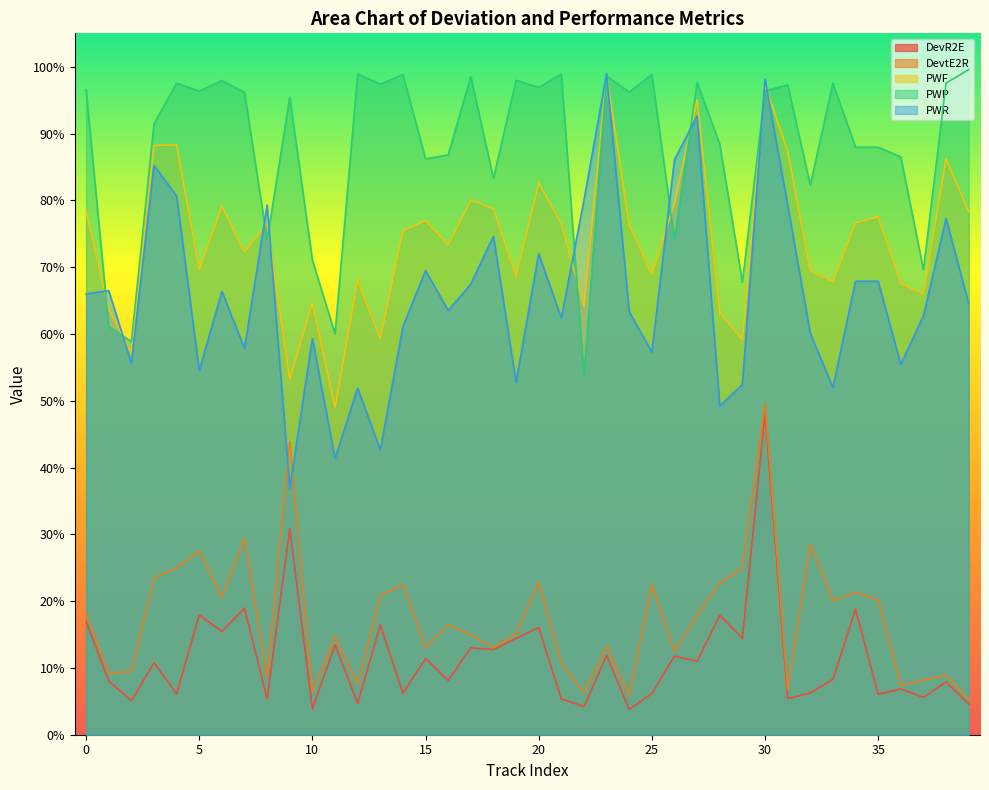

What is the minimum value for PWP?

0.5